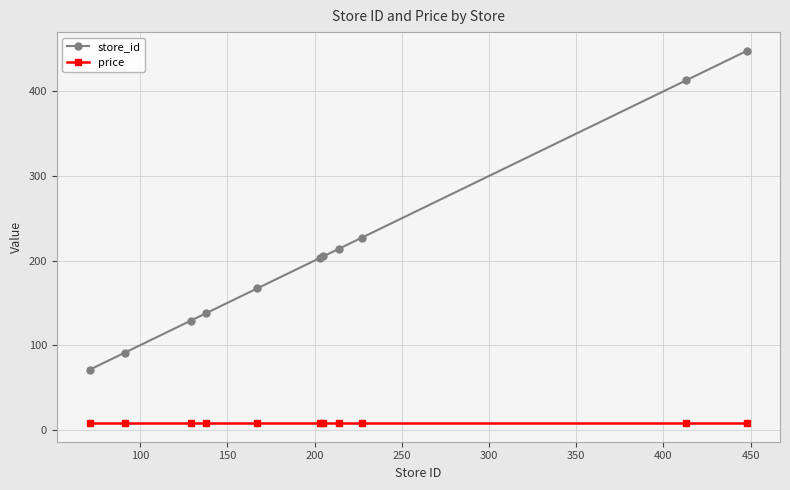

What is the value of the store_id point at the 11th from the left?

448.0